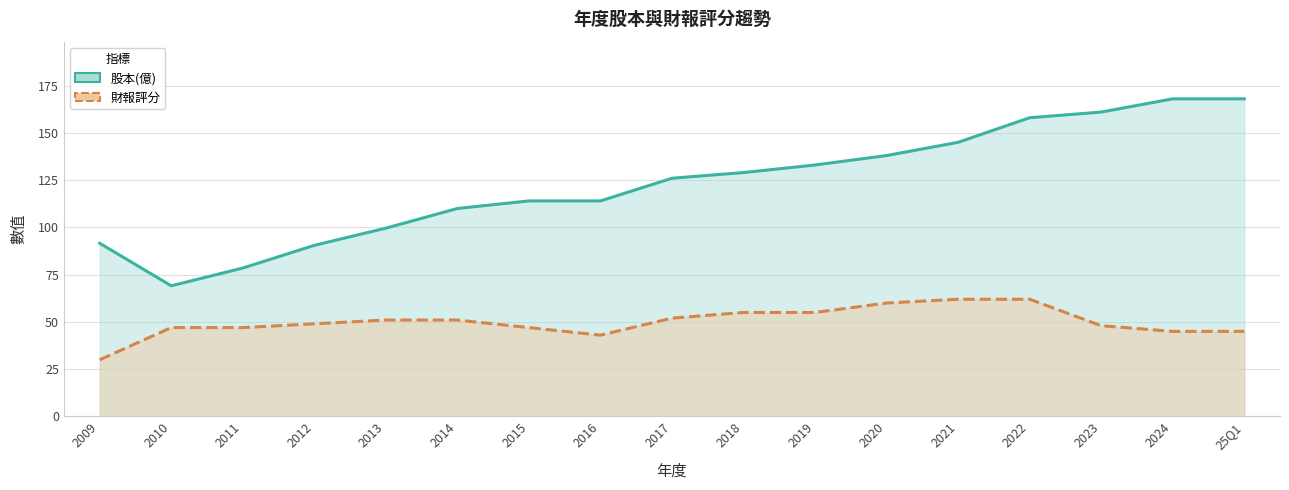

Is it true that 財報評分 equals 17.0 at 2011?

False